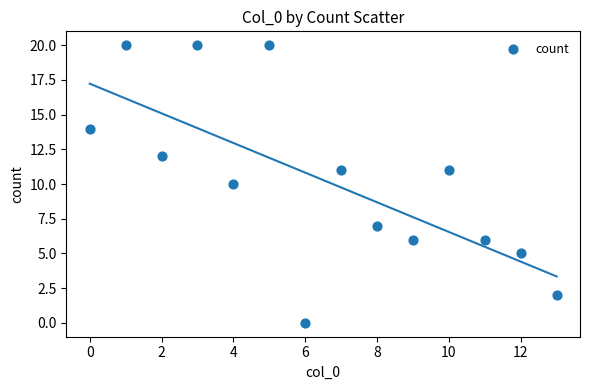

What is the range of Y values (max minus min)?

20